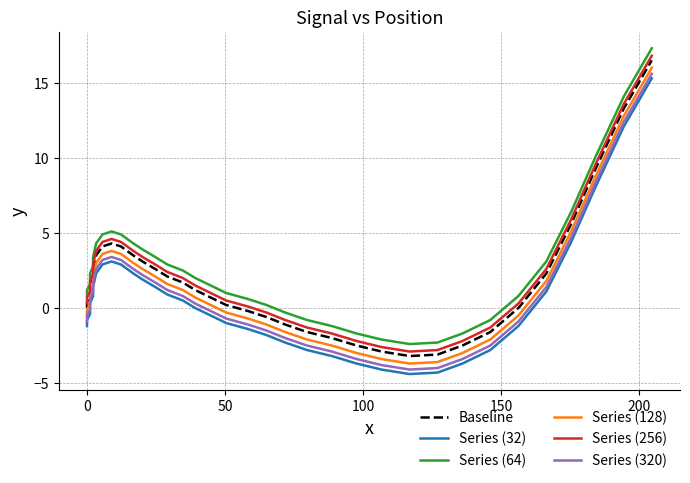

Reading left to right, list all the values displayed in this chart.

Baseline: 0.0	0.0	0.0	0.0	0.1	0.4	0.8	1.1	1.5	2.0	2.6	3.5	4.1	4.3	4.1	3.5	3.1	2.6	2.1	1.7	1.2	0.7	0.2	-0.2	-0.6	-1.1	-1.6	-2.0	-2.5	-2.9	-3.2	-3.1	-2.5	-1.6	0.0	2.3	5.6	9.3	13.3	16.5
Series (32): -1.2	-1.2	-1.2	-1.2	-1.1	-0.8	-0.4	-0.1	0.3	0.8	1.4	2.3	2.9	3.1	2.9	2.3	1.9	1.4	0.9	0.5	0.0	-0.5	-1.0	-1.4	-1.8	-2.3	-2.8	-3.2	-3.7	-4.1	-4.4	-4.3	-3.7	-2.8	-1.2	1.1	4.4	8.1	12.1	15.3
Series (64): 0.8	0.8	0.8	0.8	0.9	1.2	1.6	1.9	2.3	2.8	3.4	4.3	4.9	5.1	4.9	4.3	3.9	3.4	2.9	2.5	2.0	1.5	1.0	0.6	0.2	-0.3	-0.8	-1.2	-1.7	-2.1	-2.4	-2.3	-1.7	-0.8	0.8	3.1	6.4	10.1	14.1	17.3
Series (128): -0.5	-0.5	-0.5	-0.5	-0.4	-0.1	0.3	0.6	1.0	1.5	2.1	3.0	3.6	3.8	3.6	3.0	2.6	2.1	1.6	1.2	0.7	0.2	-0.3	-0.7	-1.1	-1.6	-2.1	-2.5	-3.0	-3.4	-3.7	-3.6	-3.0	-2.1	-0.5	1.8	5.1	8.8	12.8	16.0
Series (256): 0.3	0.3	0.3	0.3	0.4	0.7	1.1	1.4	1.8	2.3	2.9	3.8	4.4	4.6	4.4	3.8	3.4	2.9	2.4	2.0	1.5	1.0	0.5	0.1	-0.3	-0.8	-1.3	-1.7	-2.2	-2.6	-2.9	-2.8	-2.2	-1.3	0.3	2.6	5.9	9.6	13.6	16.8
Series (320): -0.9	-0.9	-0.9	-0.9	-0.8	-0.5	-0.1	0.2	0.6	1.1	1.7	2.6	3.2	3.4	3.2	2.6	2.2	1.7	1.2	0.8	0.3	-0.2	-0.7	-1.1	-1.5	-2.0	-2.5	-2.9	-3.4	-3.8	-4.1	-4.0	-3.4	-2.5	-0.9	1.4	4.7	8.4	12.4	15.6